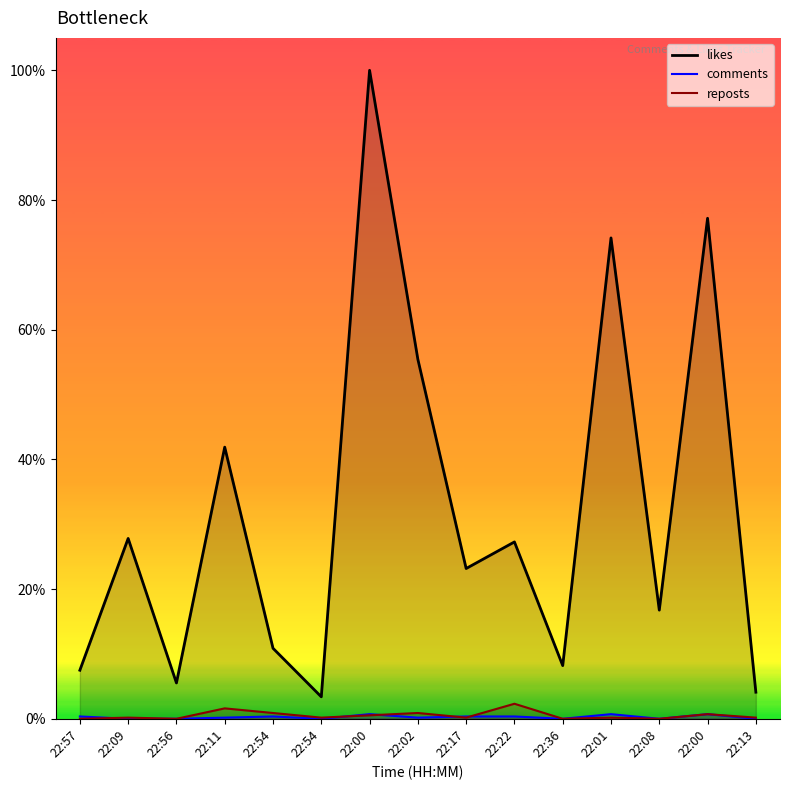

What are all the series names shown in the legend?

likes, comments, reposts